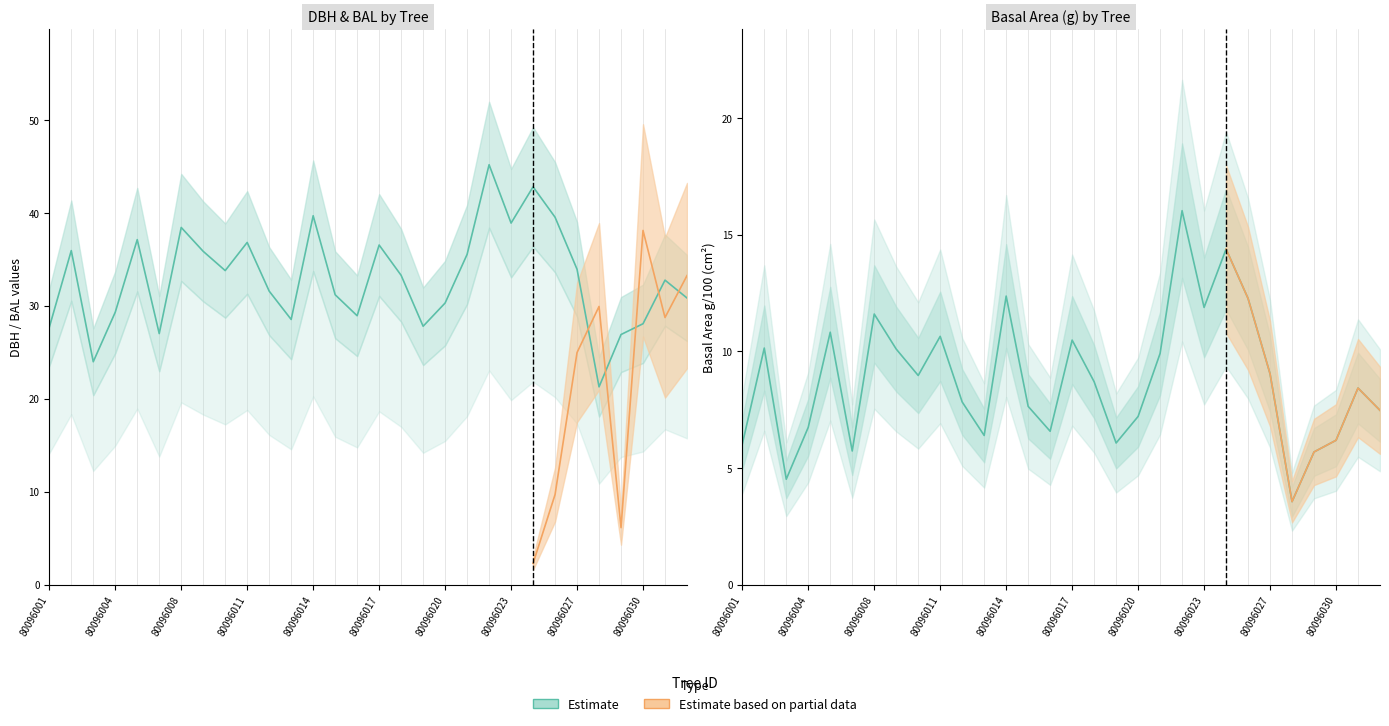

How many points are higher than both their immediate neighbors (excluding endpoints)?

9